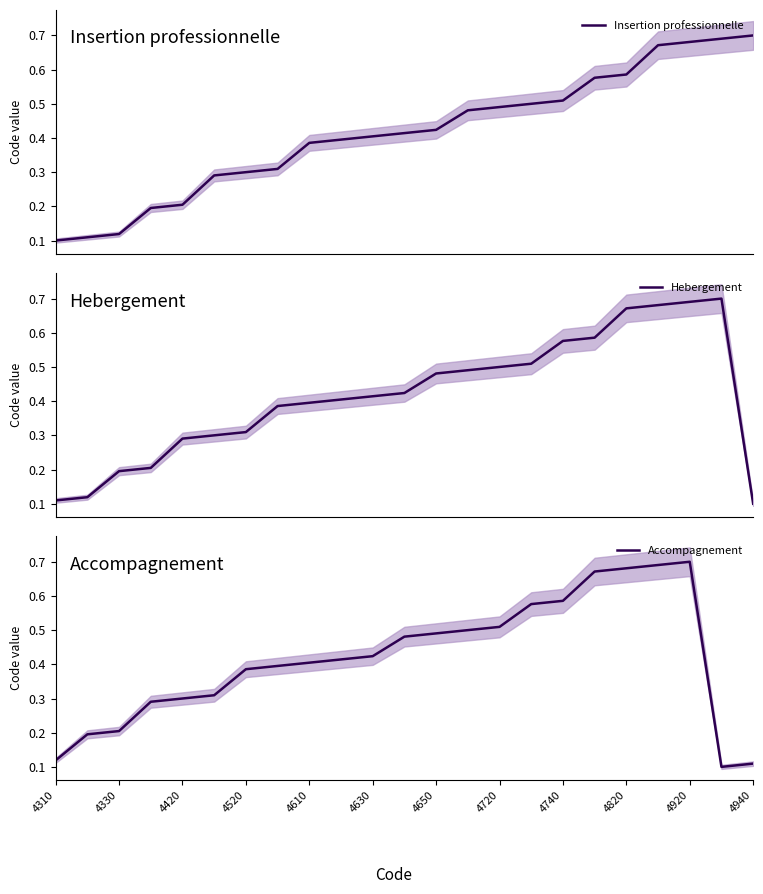

What is the smallest value displayed?

0.1